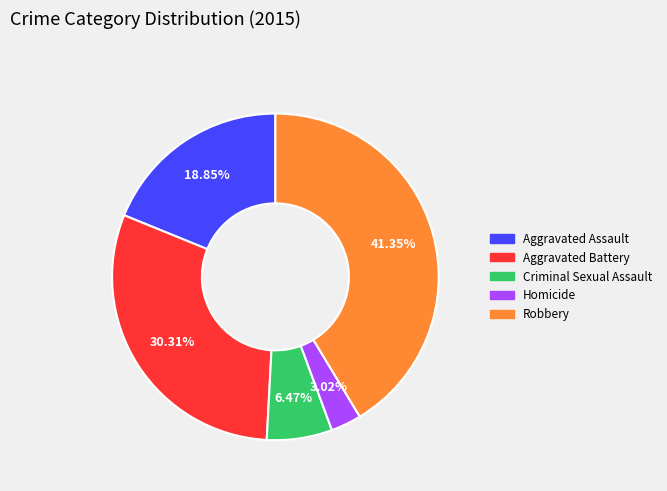

True or false: Homicide accounts for 15% of the total.

False